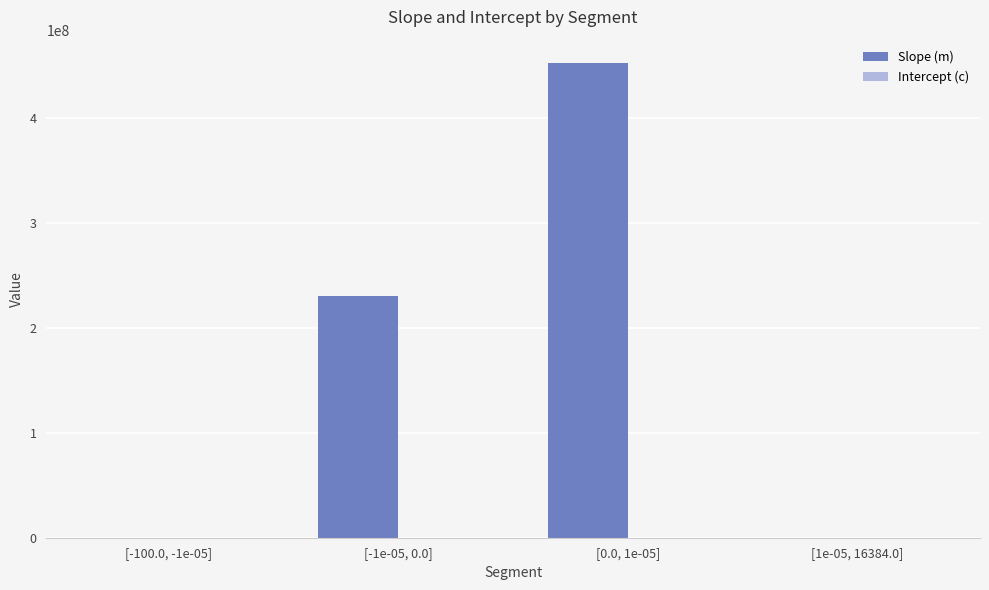

The Slope (m) series shows 88346453.8 at [-1e-05, 0.0]. True or false?

False